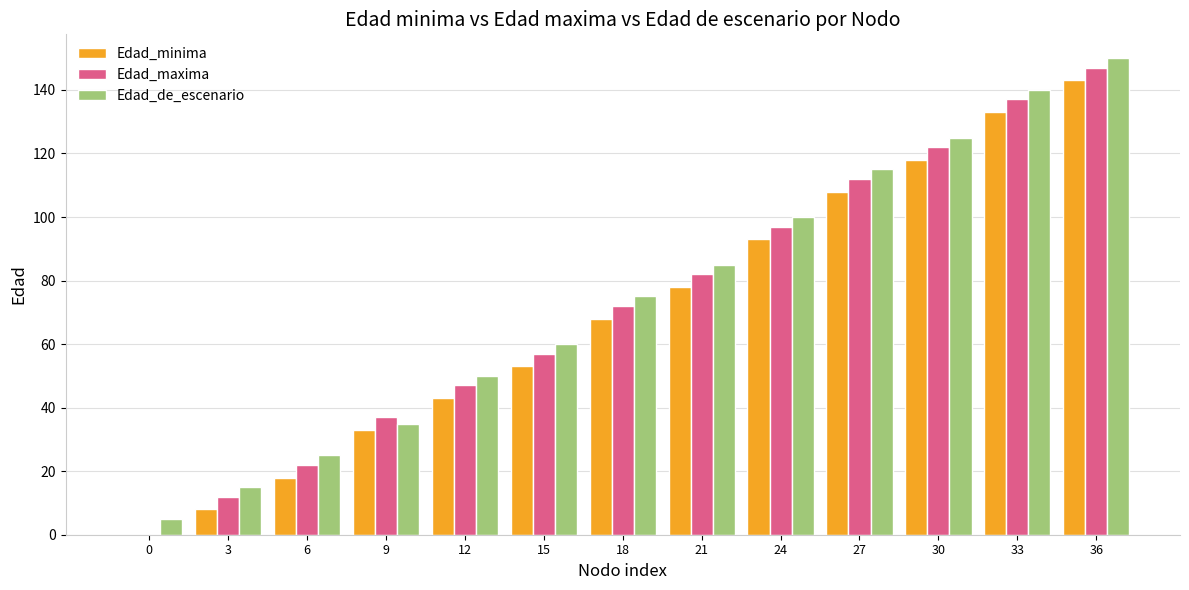

Does the chart contain stacked bars?

No